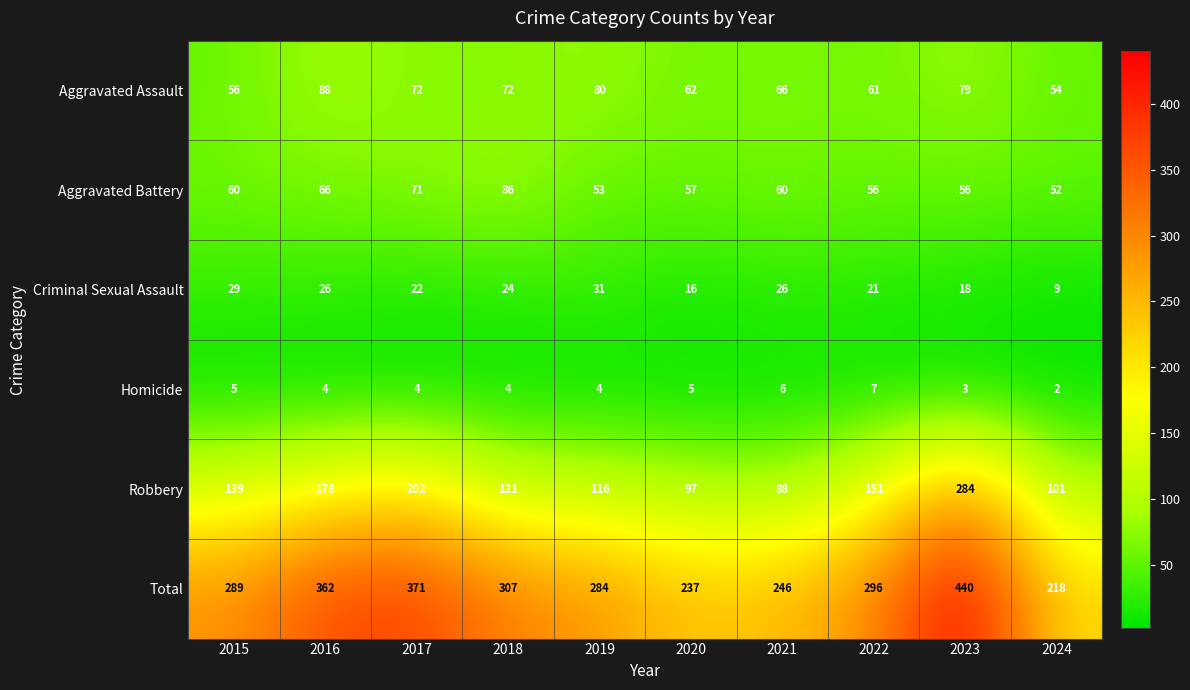

What is the highest value of the Aggravated Assault series?

88